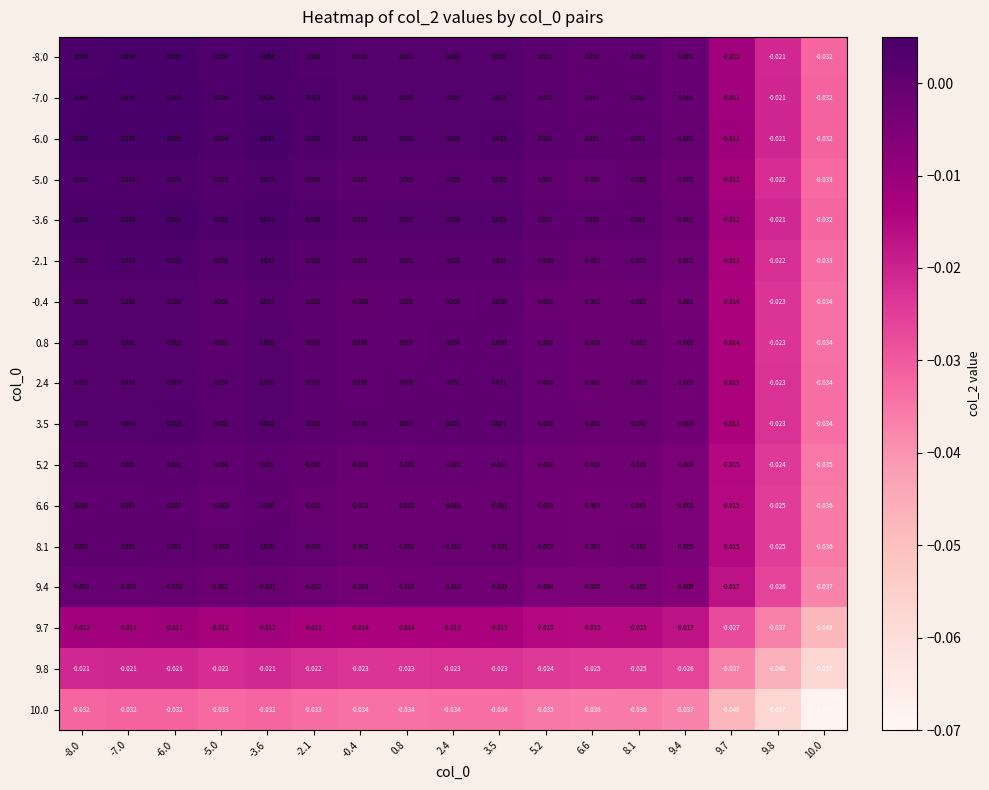

Is the value of 8.1 at -2.1 greater than the value of 5.2 at -3.6?

No